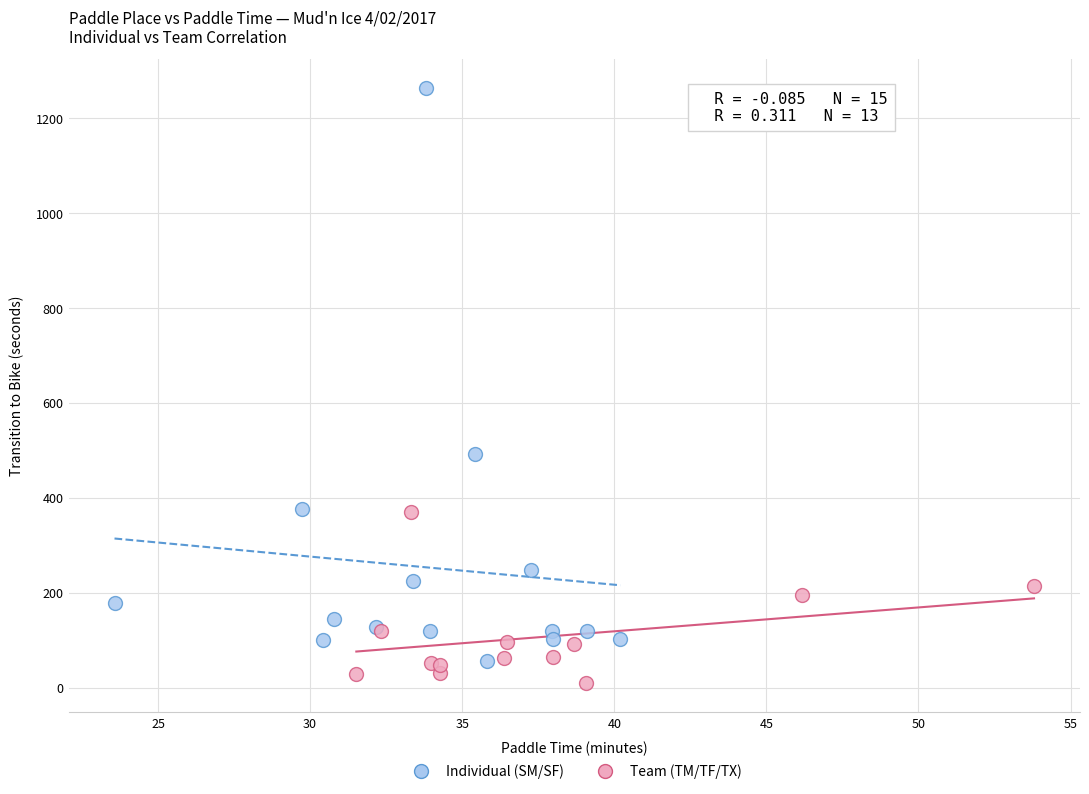

What are all the series names shown in the legend?

Individual (SM/SF), Team (TM/TF/TX)